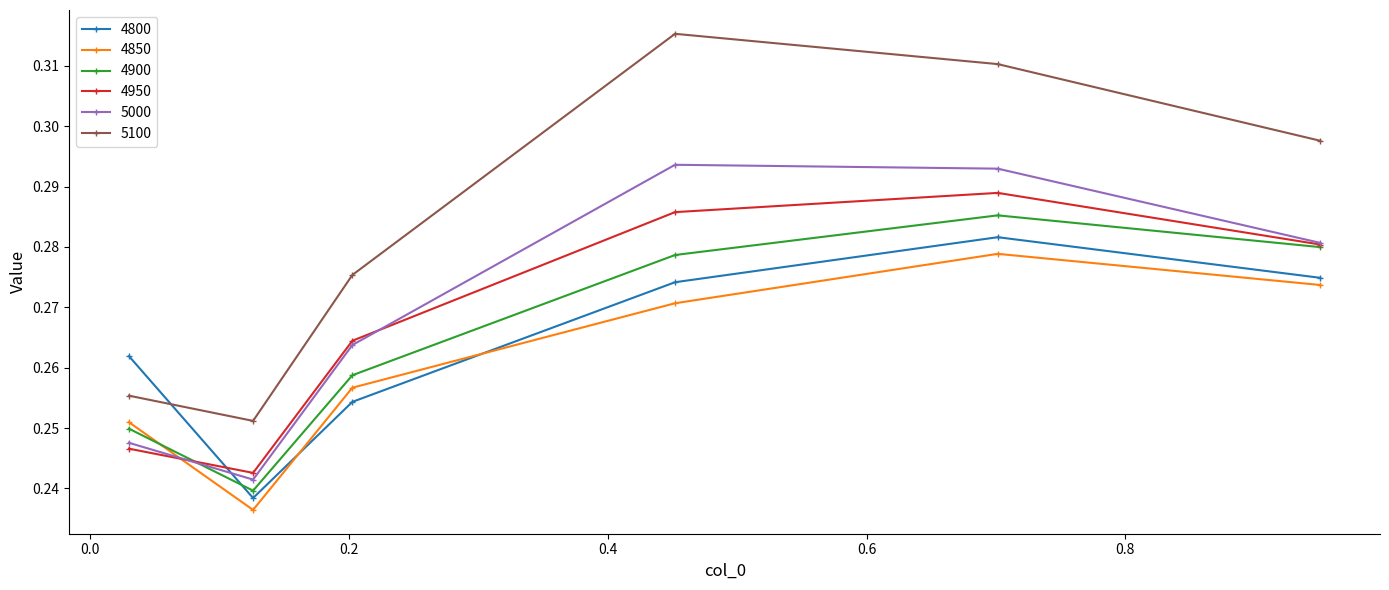

What is the sum of all 4900 values?

1.6